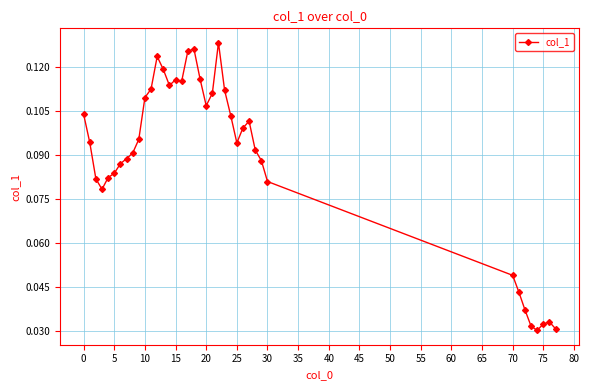

What is the sum of all values?

3.5